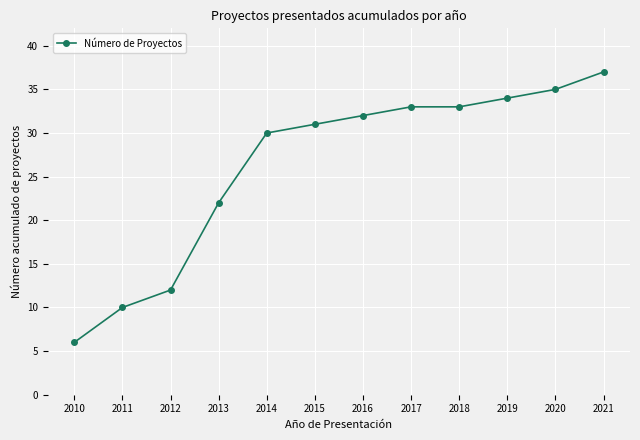

What is the average value?

26